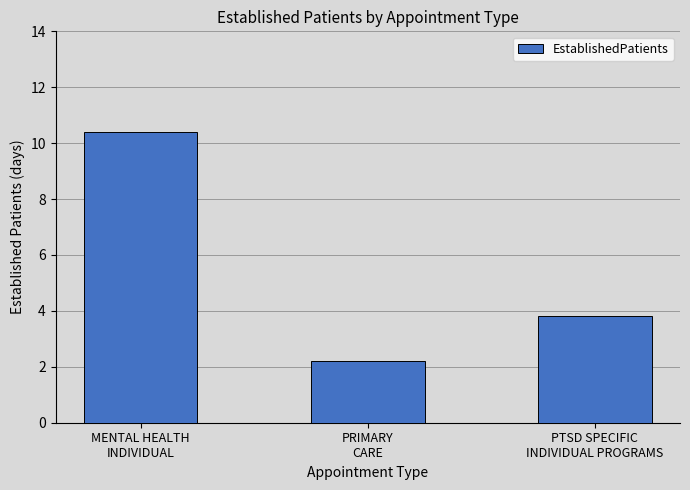

What is the smallest value displayed?

2.2